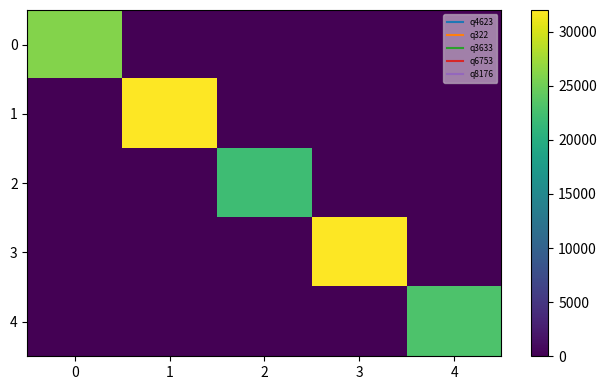

Reading left to right, transcribe all the data shown in this chart.

0: 0=26000	1=0	2=0	3=0	4=0
1: 0=0	1=32000	2=0	3=0	4=0
2: 0=0	1=0	2=22000	3=0	4=0
3: 0=0	1=0	2=0	3=32000	4=0
4: 0=0	1=0	2=0	3=0	4=23000